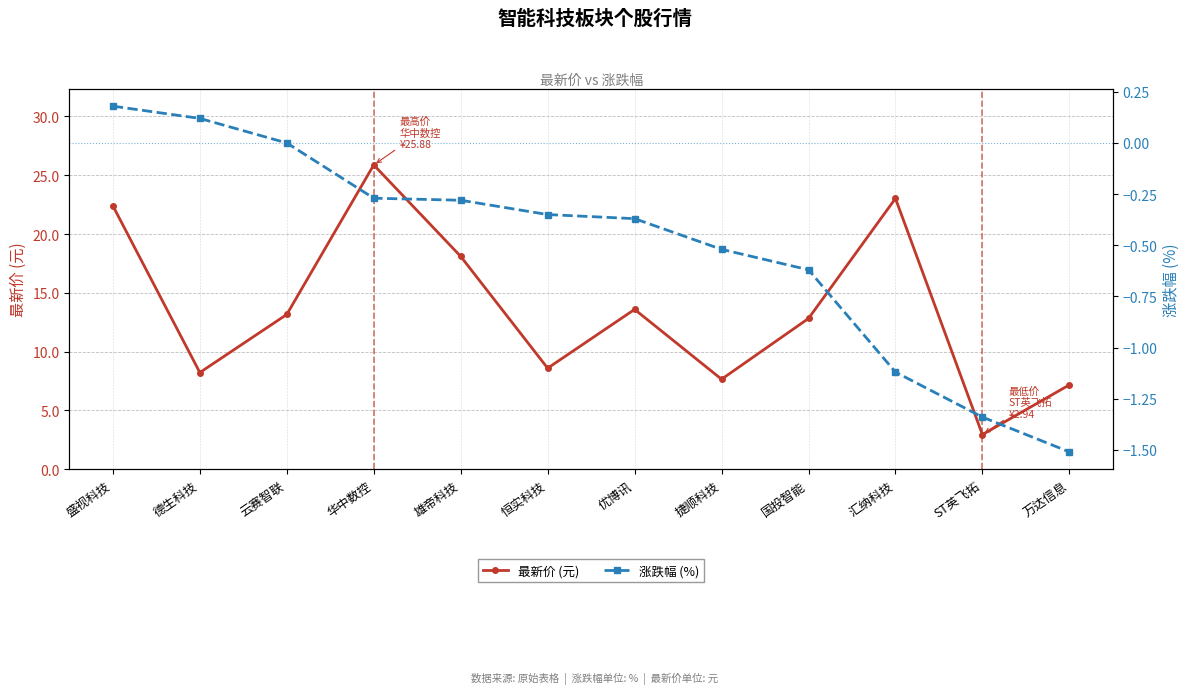

Which series has the largest total across all categories?

最新价 (元)